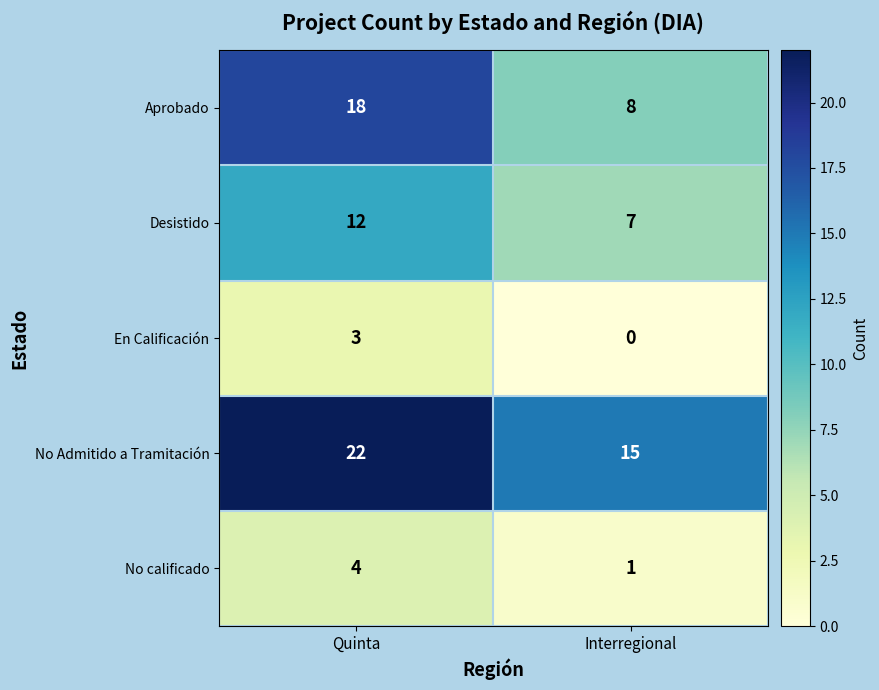

Read the Desistido value at Interregional.

7